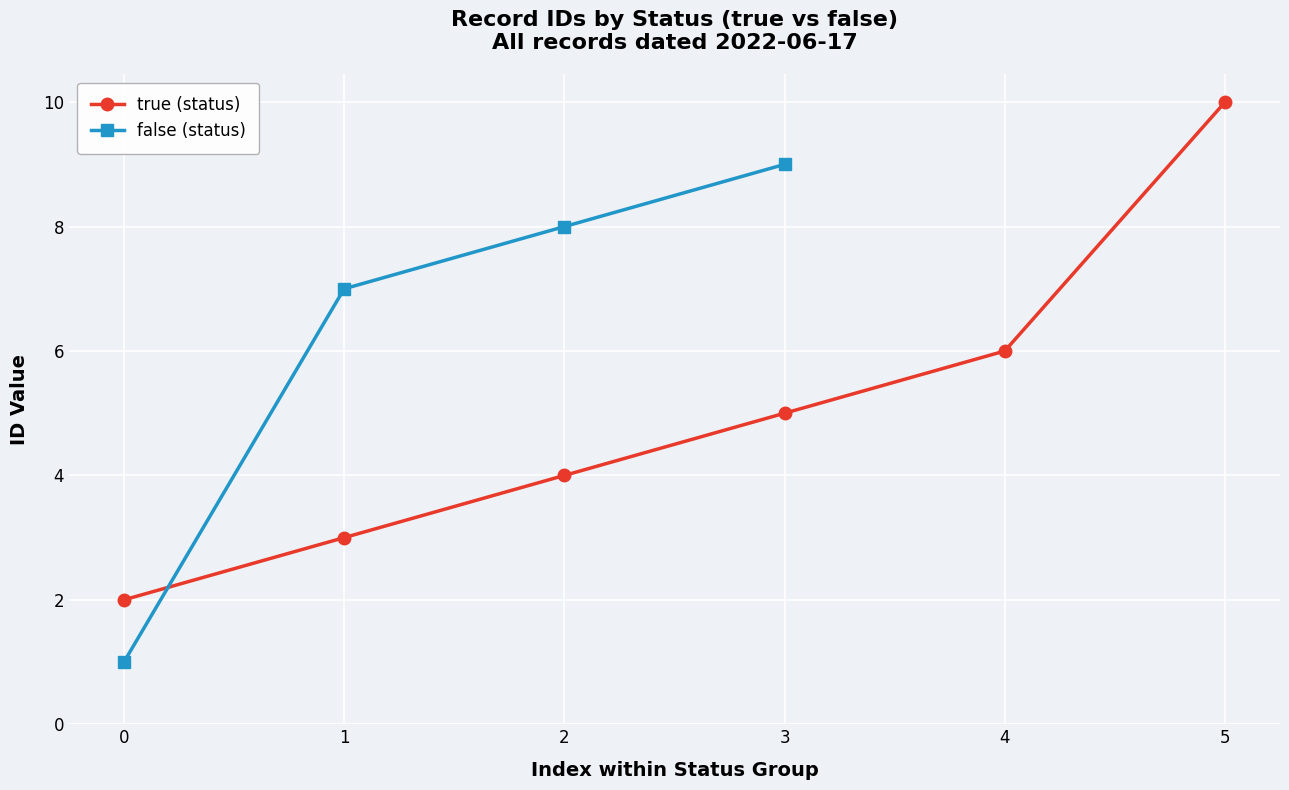

True or false: false (status) has a value of 7 at 1.

True